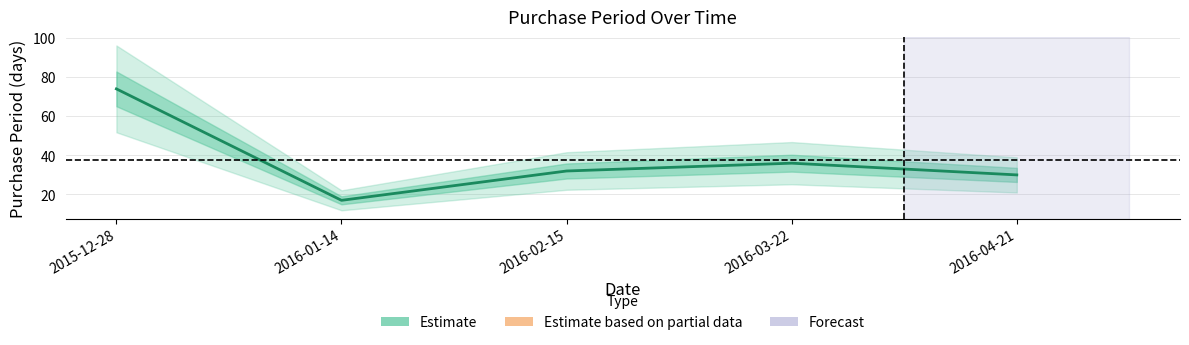

What is the difference between the maximum and minimum values?

57